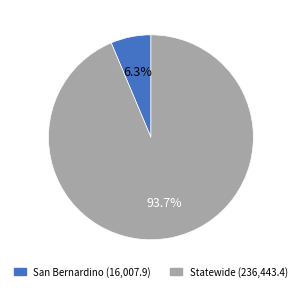

Which category accounts for the majority?

Statewide